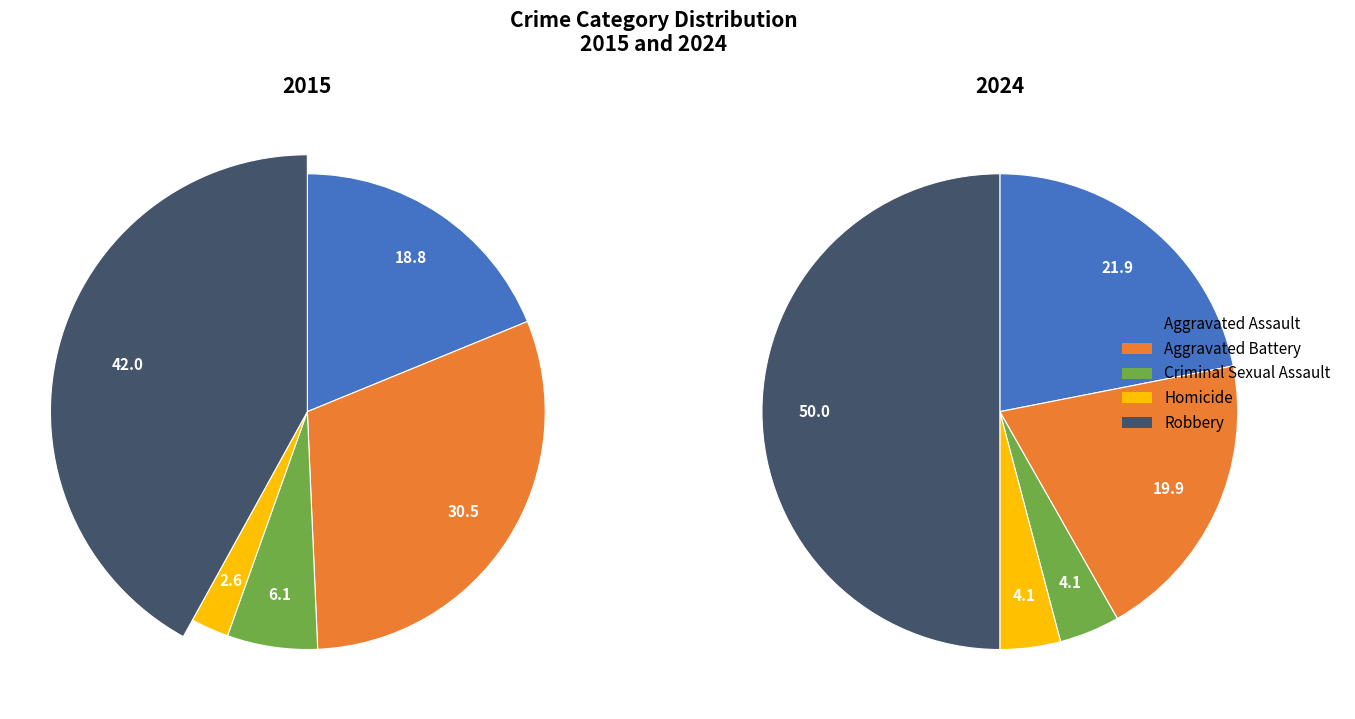

To the nearest percent, what is the difference between the values_2015 and 4 slice percentages?

28%